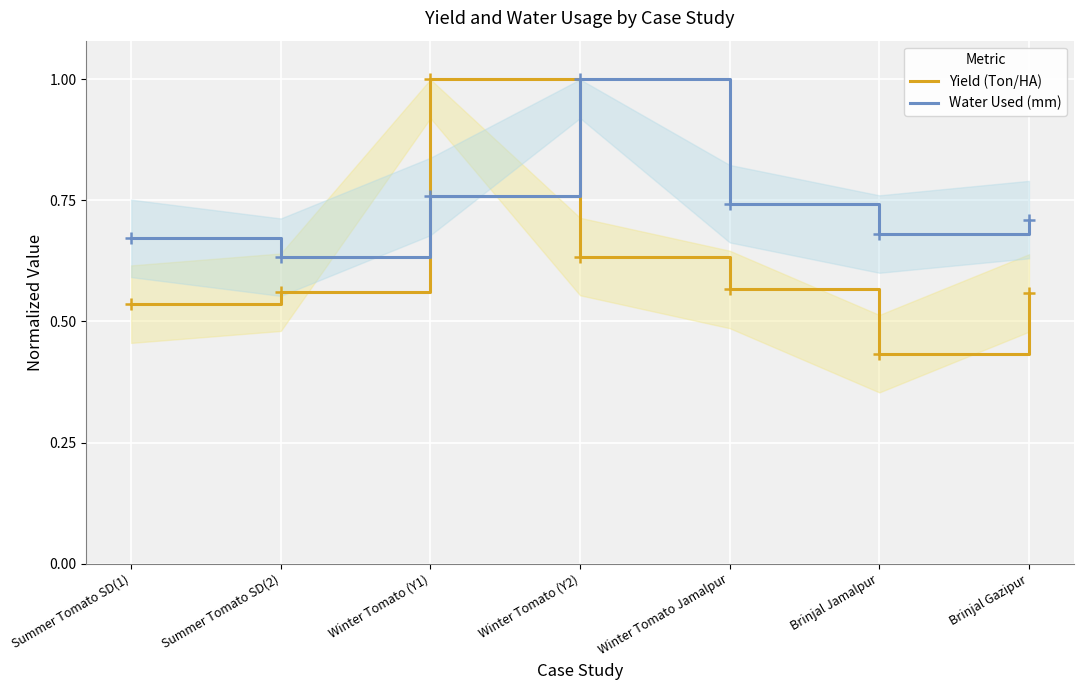

Which series has the largest range (max minus min)?

Yield (Ton/HA)